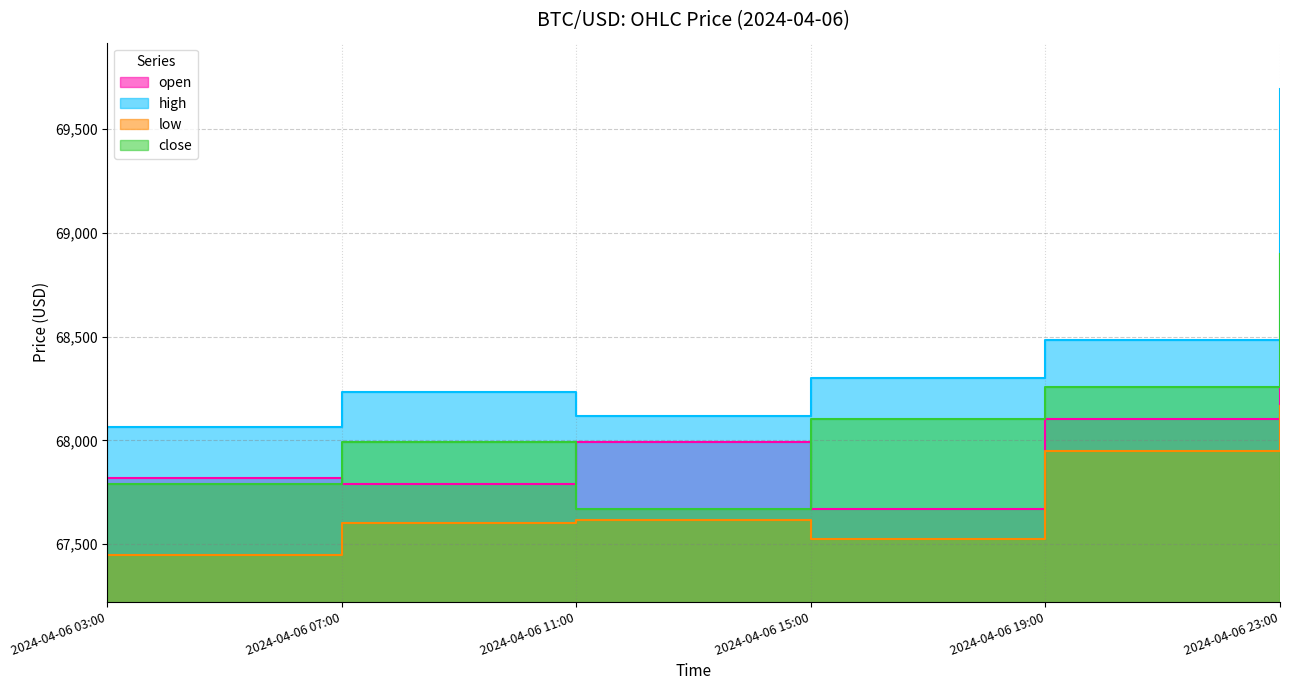

What is the sum of all open values?

407632.8